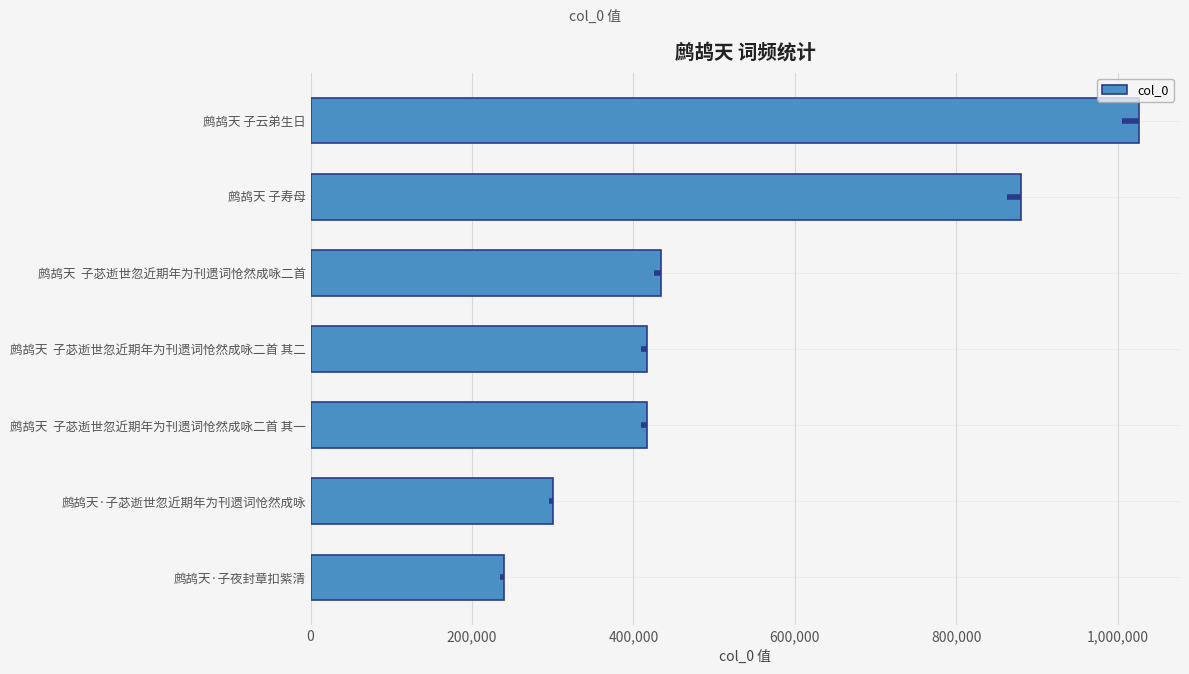

What is the difference between the second highest and second lowest values?

579494